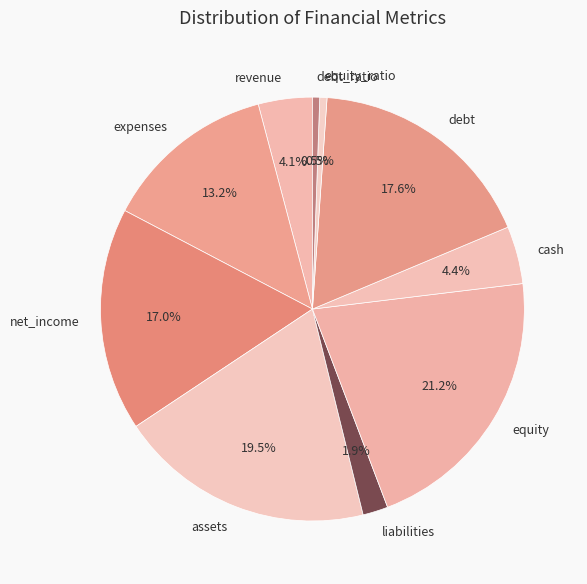

To the nearest percent, what portion does liabilities represent?

2%